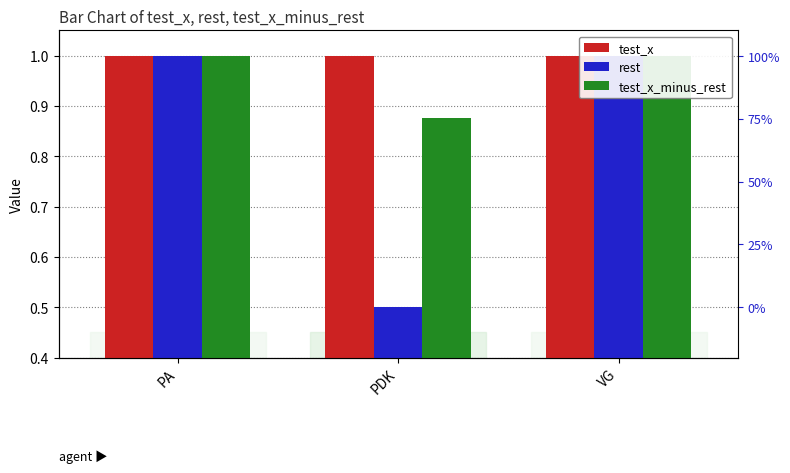

What is the sum of all test_x values?

3.0